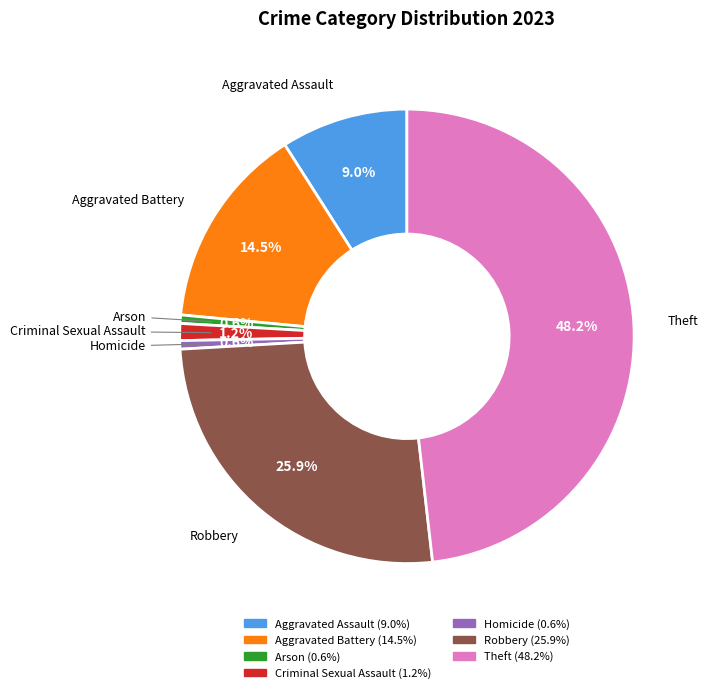

How much of the chart is everything except Homicide?

99.4%